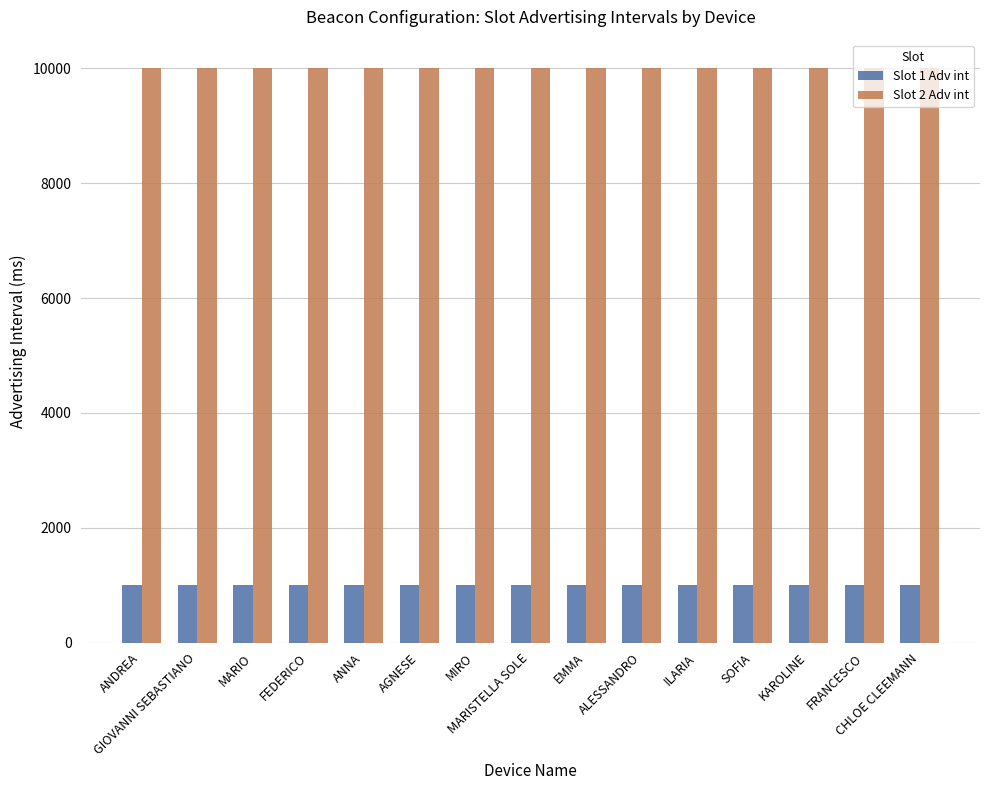

What is the minimum value shown in the chart?

1000